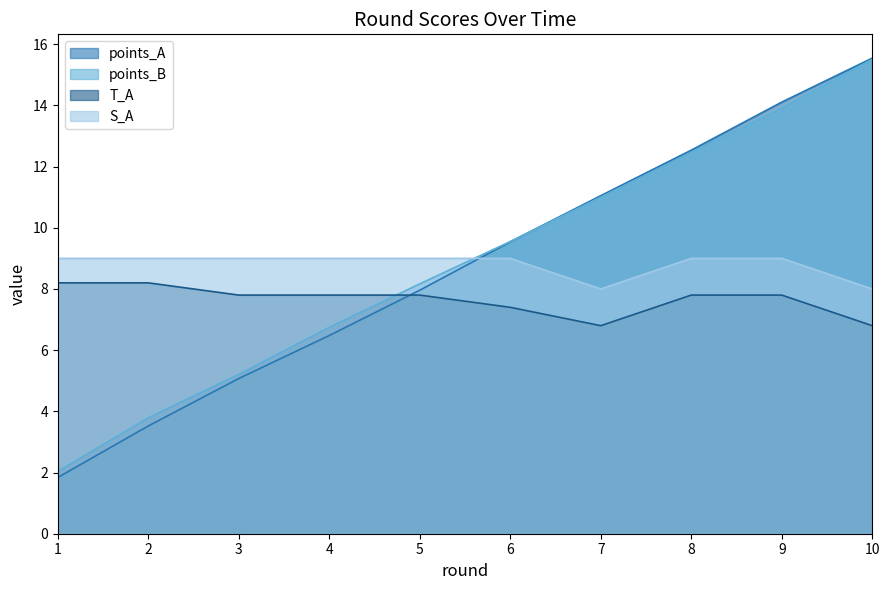

What is the difference between the points_B values at 10 and 1?

13.5